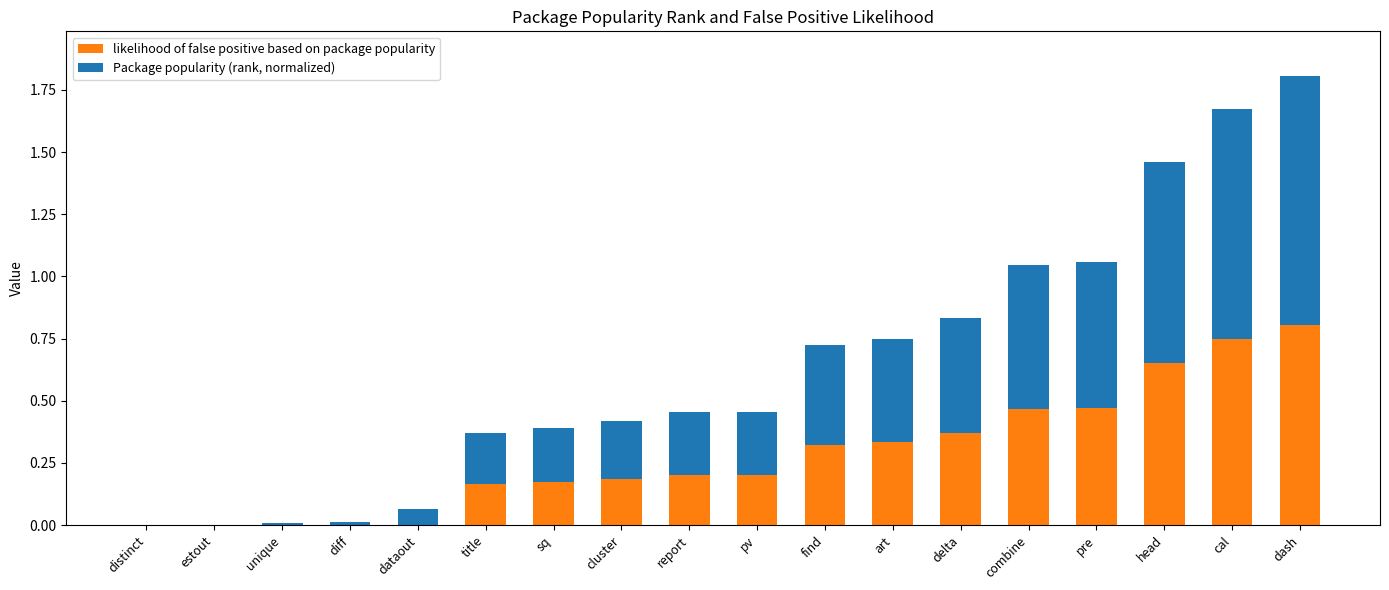

At which category is the sum across all series the highest?

dash